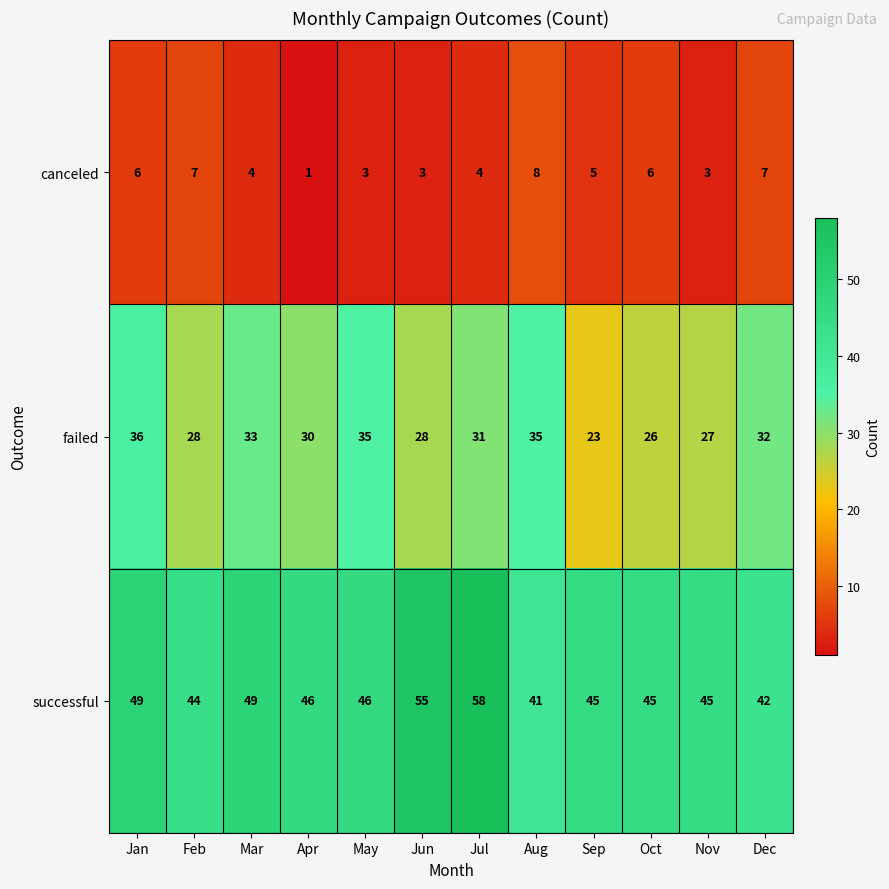

What is the sum of all failed values?

364